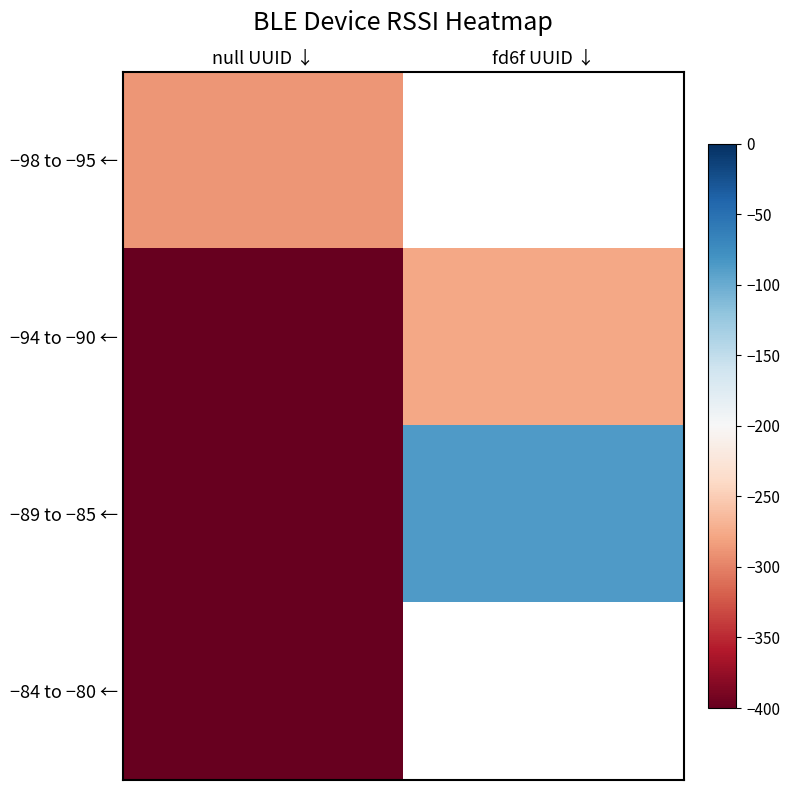

How many categories are shown in the chart?

2